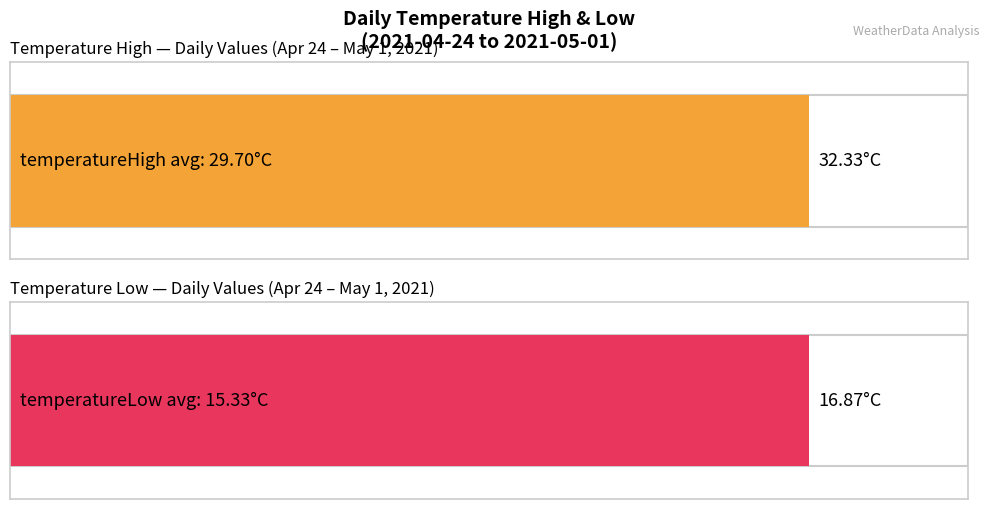

Which has a higher value, 2021-05-01 or 2021-04-29?

2021-04-29